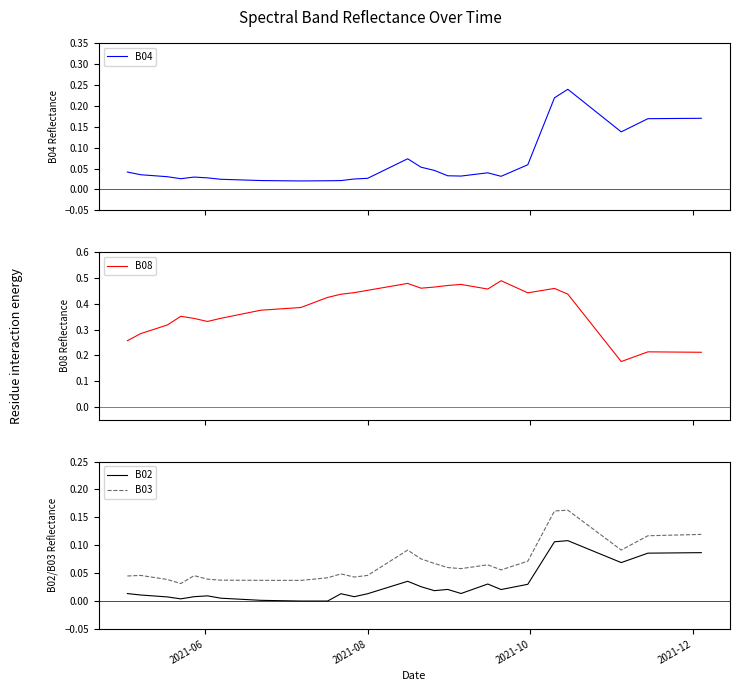

Reading right to left, list all the values displayed in this chart.

B04: 0.2	0.2	0.2	0.2	0.2	0.2	0.1	0.2	0.2	0.2	0.2	0.2	0.1	0.1	0.0	0.0	0.0	0.0	0.0	0.0	0.0	0.1	0.1	0.1	0.0	0.0	0.0	0.0	0.0	0.0	0.0	0.0	0.0	0.0	0.0	0.0	0.0	0.0	0.0	0.0
B08: 0.2	0.2	0.2	0.2	0.2	0.2	0.2	0.2	0.3	0.4	0.4	0.5	0.5	0.4	0.5	0.5	0.5	0.5	0.5	0.5	0.5	0.5	0.5	0.5	0.5	0.5	0.4	0.4	0.4	0.4	0.4	0.4	0.4	0.3	0.3	0.3	0.4	0.3	0.3	0.3
B02: 0.1	0.1	0.1	0.1	0.1	0.1	0.1	0.1	0.1	0.1	0.1	0.1	0.1	0.0	0.0	0.0	0.0	0.0	0.0	0.0	0.0	0.0	0.0	0.0	0.0	0.0	0.0	0.0	0.0	0.0	0.0	0.0	0.0	0.0	0.0	0.0	0.0	0.0	0.0	0.0
B03: 0.1	0.1	0.1	0.1	0.1	0.1	0.1	0.1	0.1	0.1	0.2	0.2	0.1	0.1	0.1	0.1	0.1	0.1	0.1	0.1	0.1	0.1	0.1	0.1	0.1	0.0	0.0	0.0	0.0	0.0	0.0	0.0	0.0	0.0	0.0	0.0	0.0	0.0	0.0	0.0